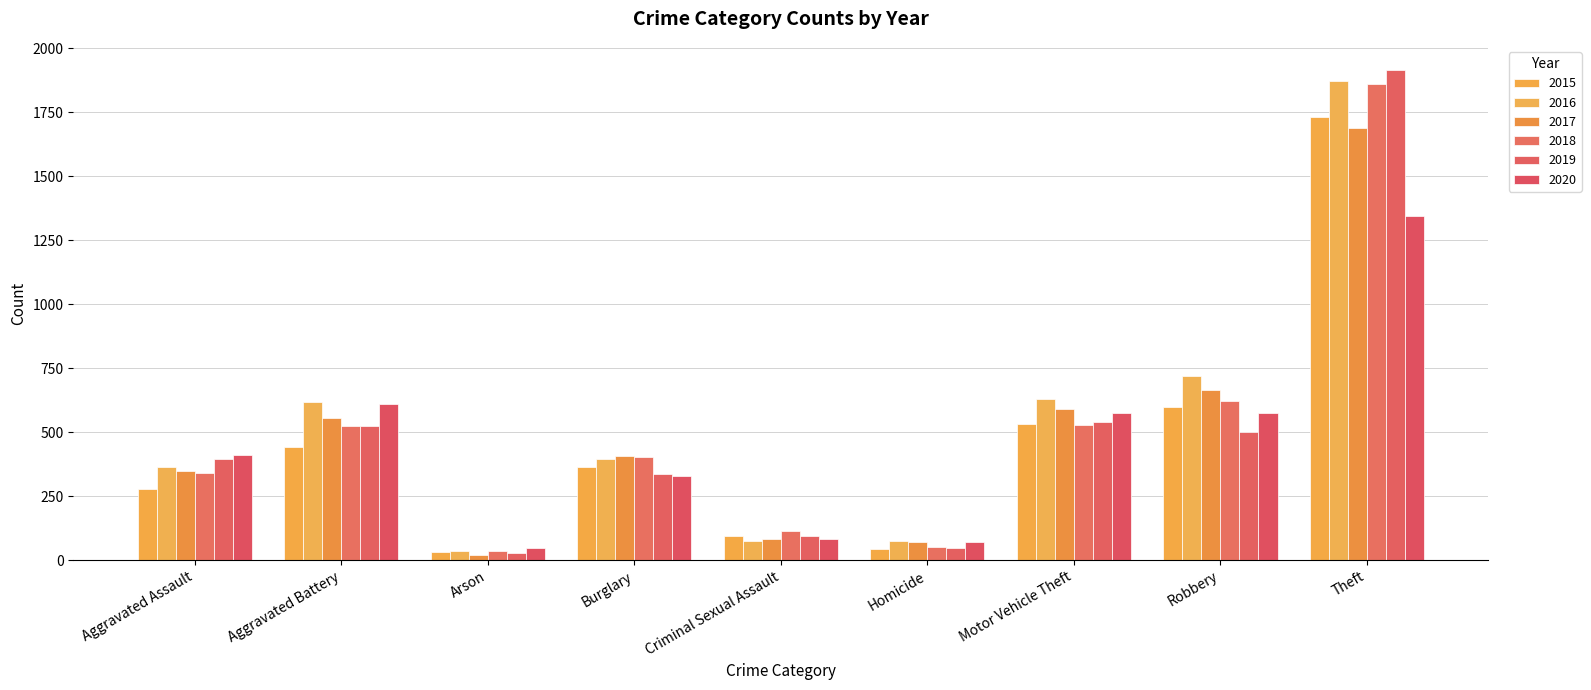

True or false: 2015 has a value of 276 at Aggravated Assault.

True